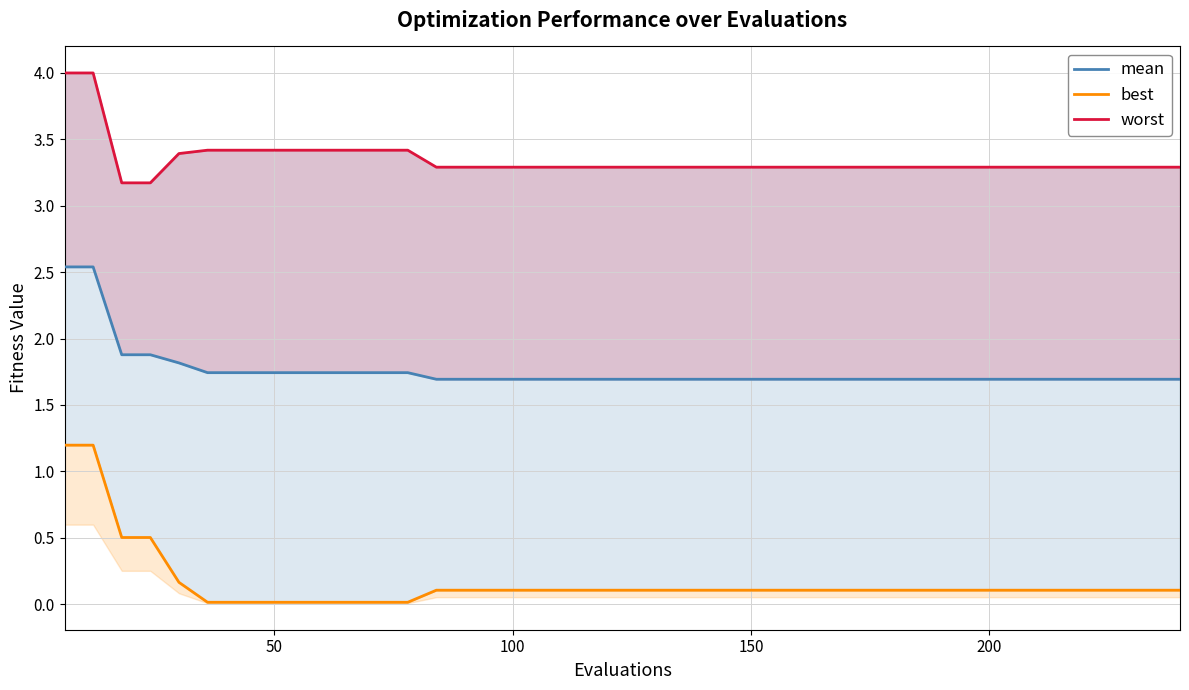

Does the chart display data point markers on the line(s)?

No